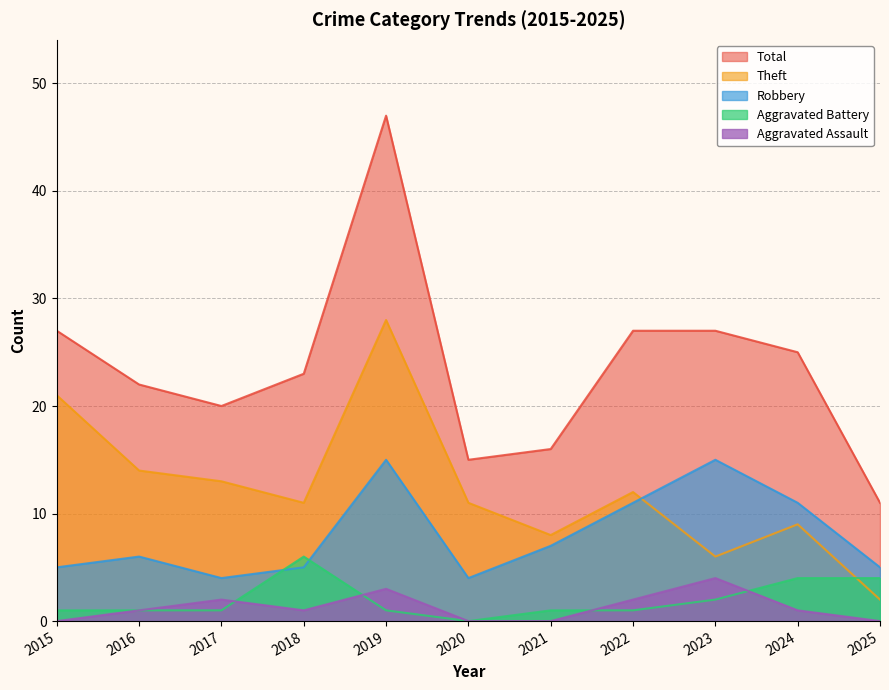

What are all the series names shown in the legend?

Total, Theft, Robbery, Aggravated Battery, Aggravated Assault